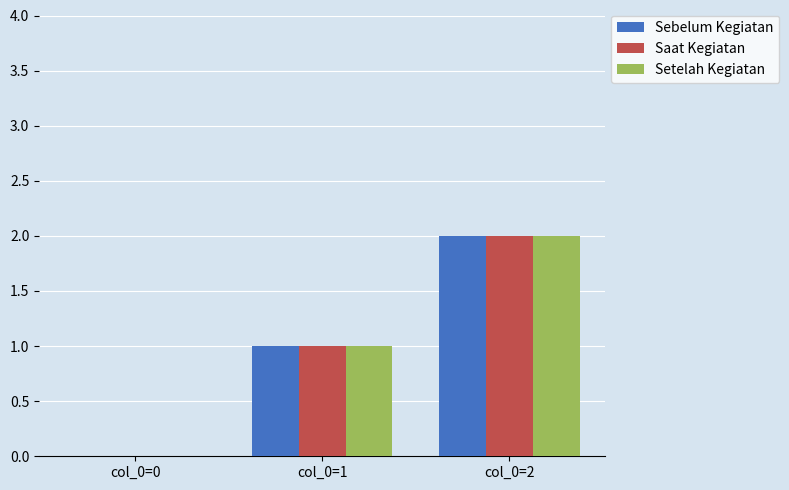

What is the maximum value shown in the chart?

2